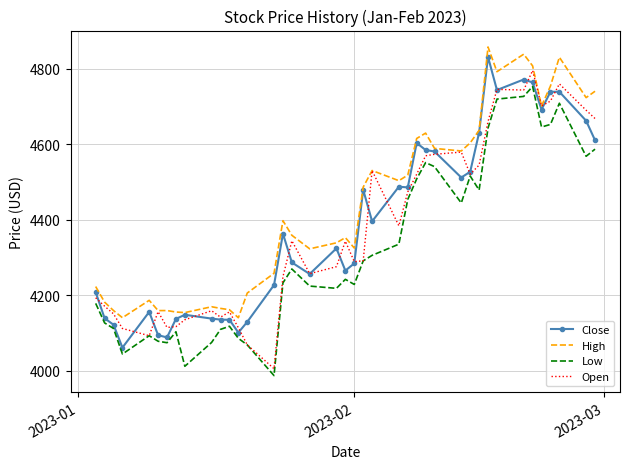

What is the smallest value displayed?

3987.1